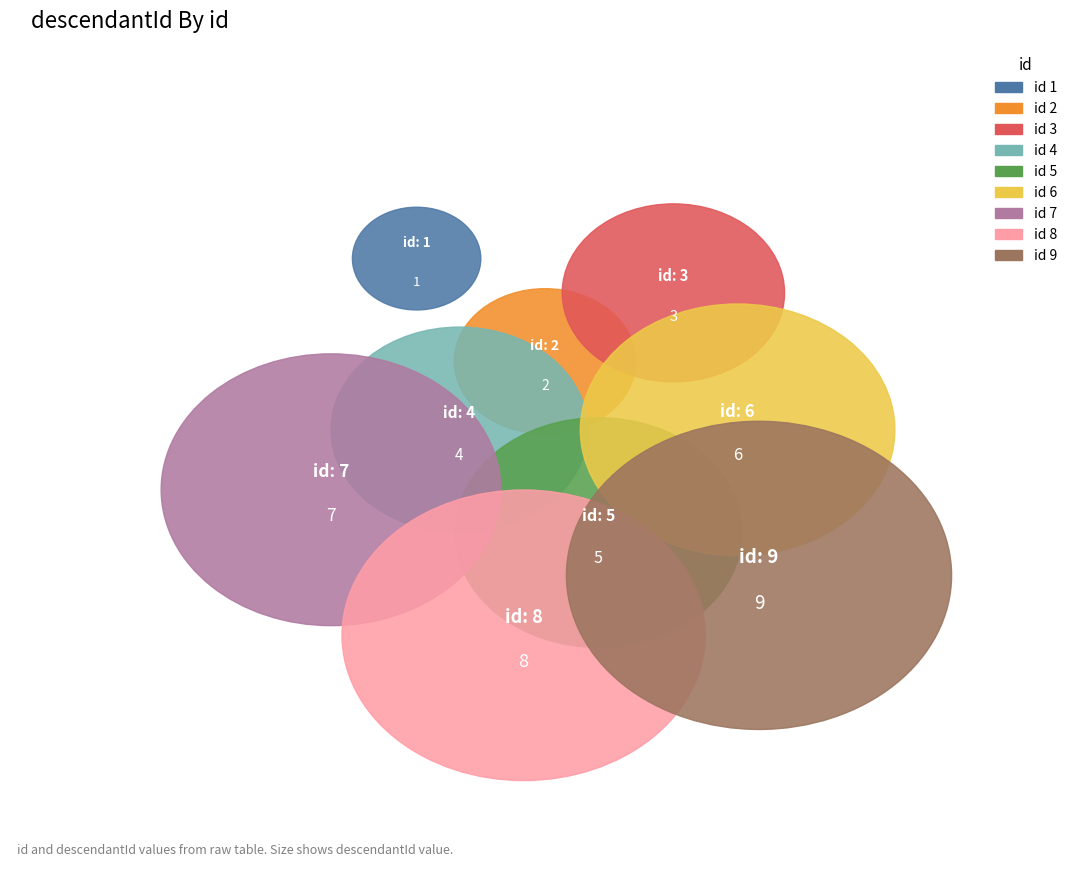

What percentage is NOT represented by 3?

93.3%